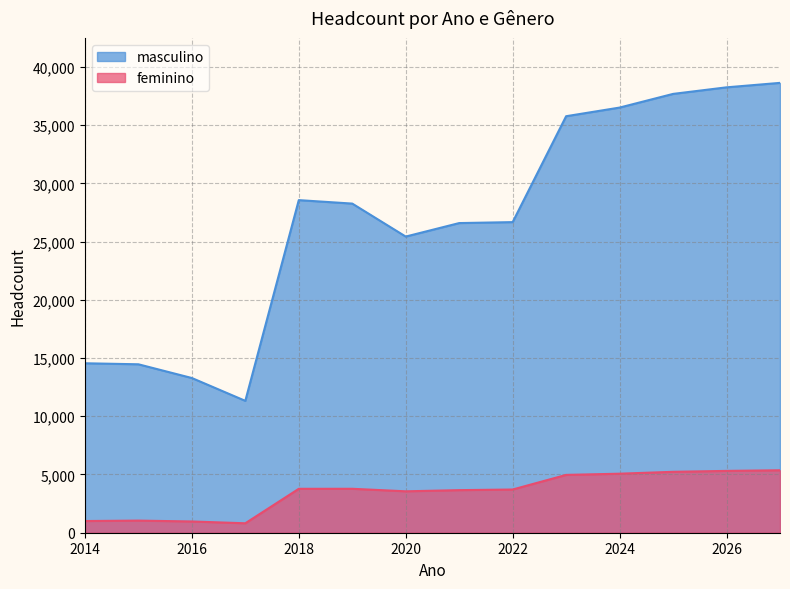

Rank the series by their average value, from highest to lowest.

masculino, feminino